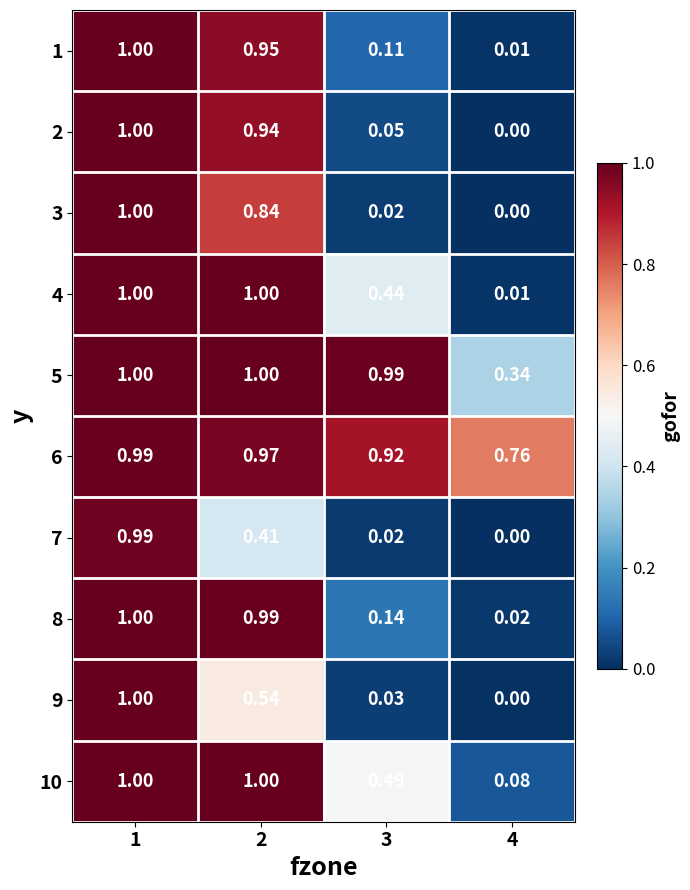

Is the value of 6 at 1 greater than the value of 10 at 1?

No